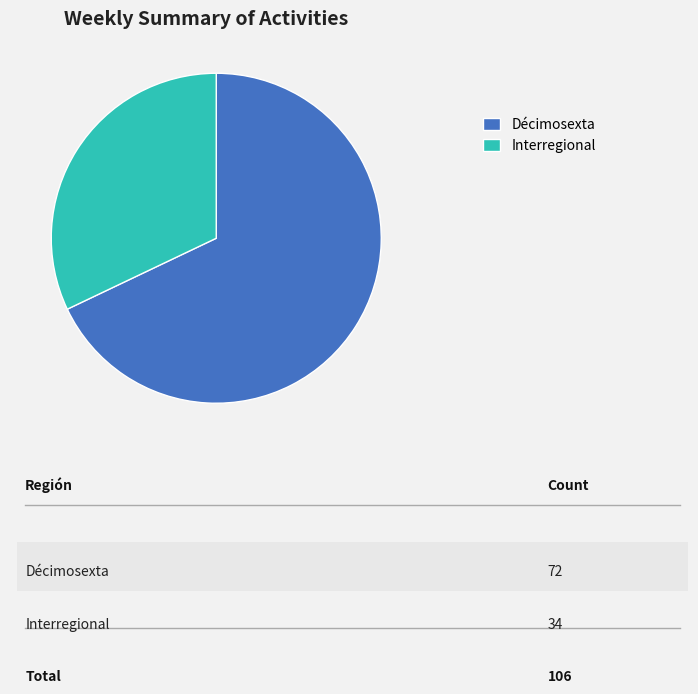

What is the largest slice in the pie chart?

Décimosexta